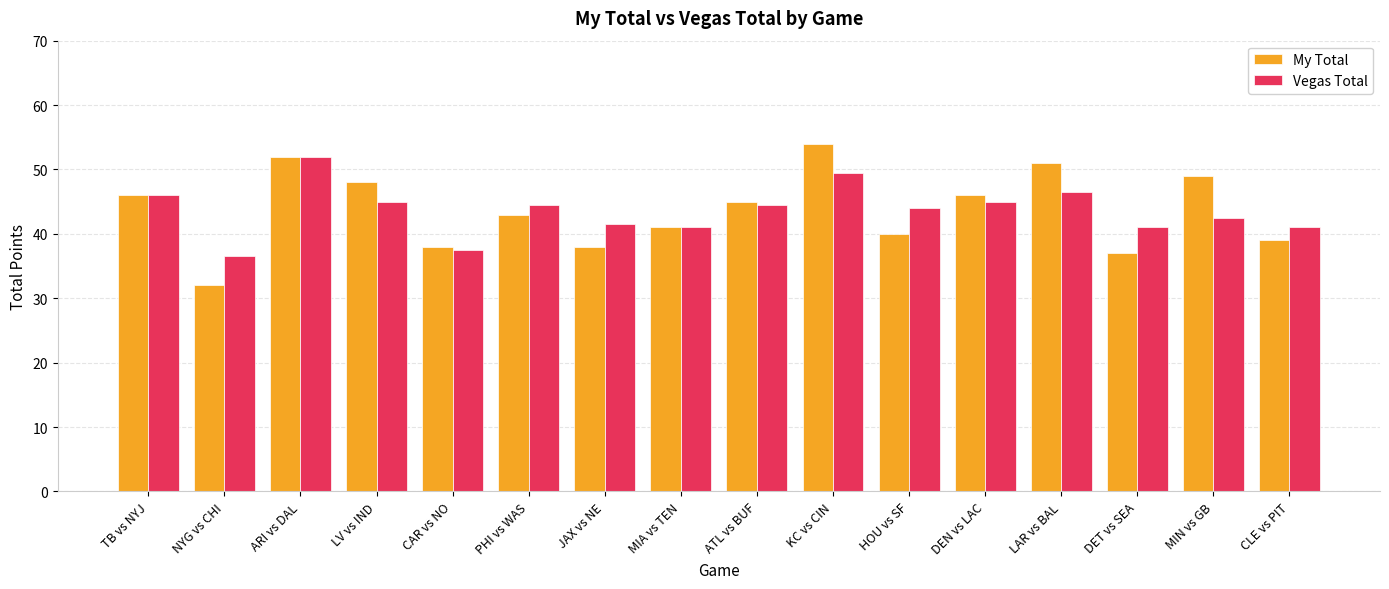

What is the sum of all My Total values?

699.0